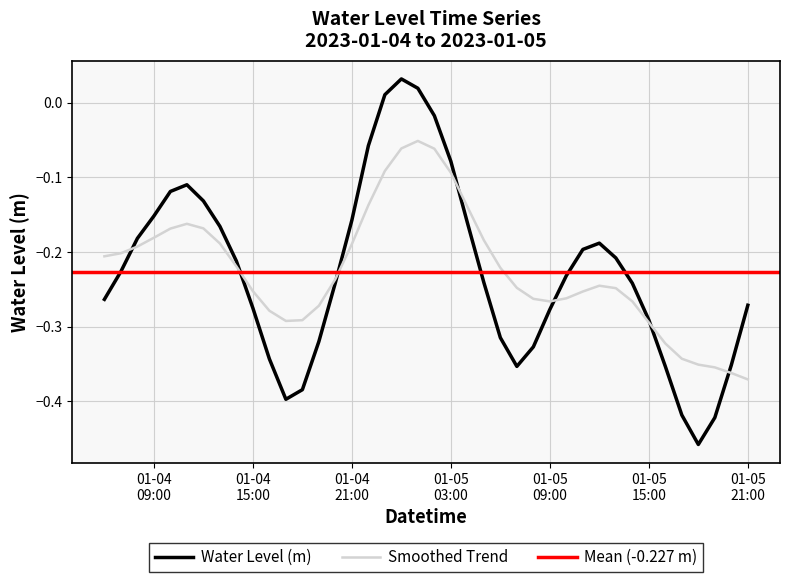

True or false: the data shows -0.1 at 2023-01-05 20:00:00.

False